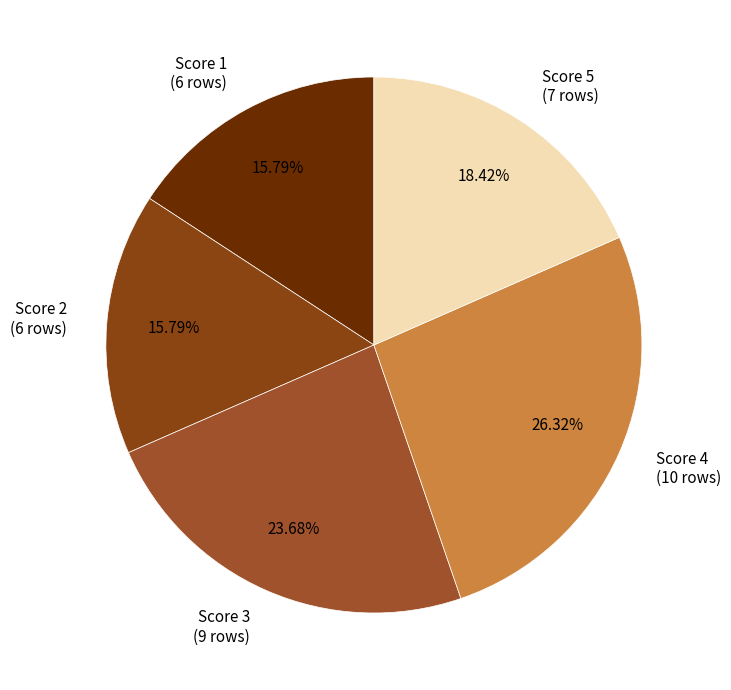

What percentage is the Score 3 slice, to the nearest percent?

24%